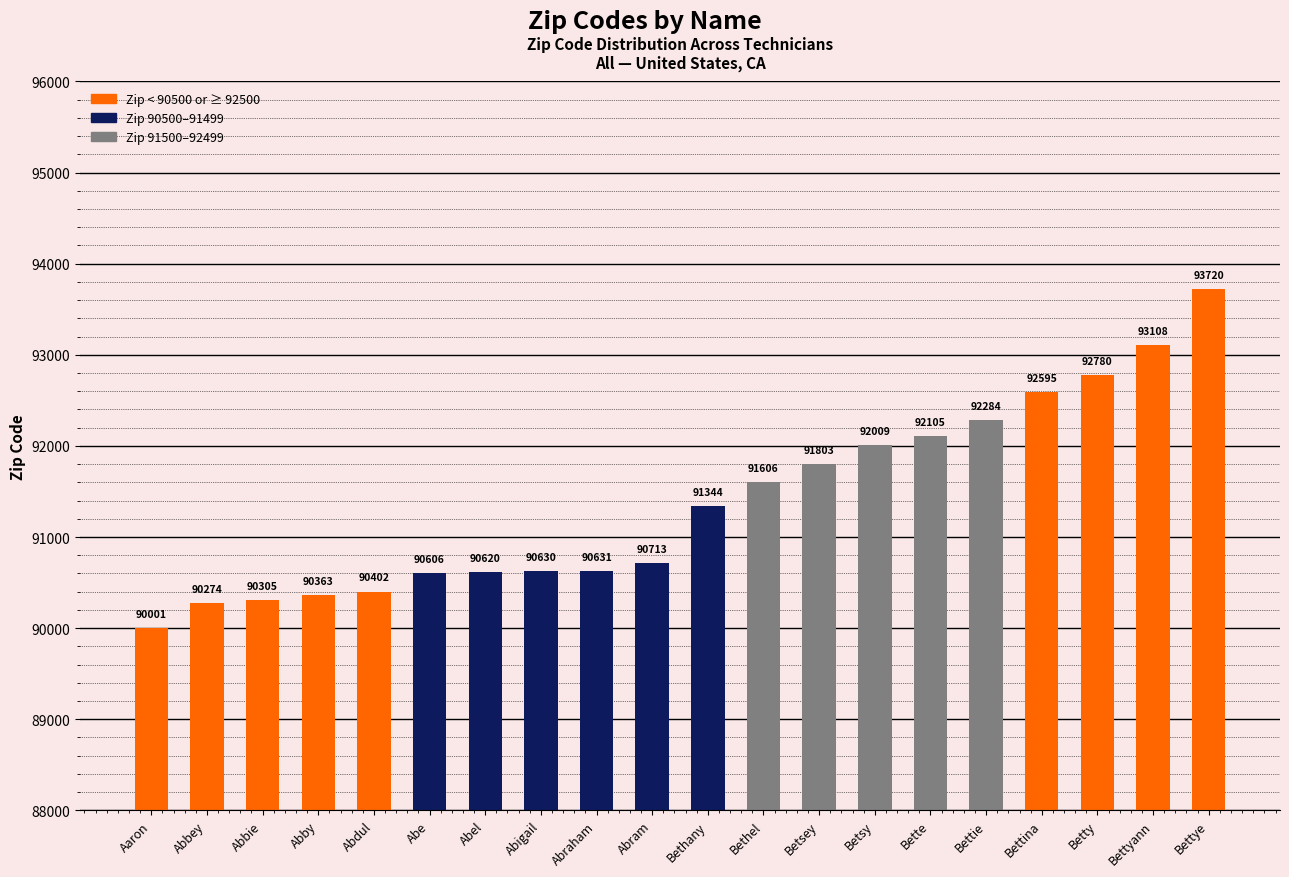

What is the difference between the maximum and second lowest values?

3446